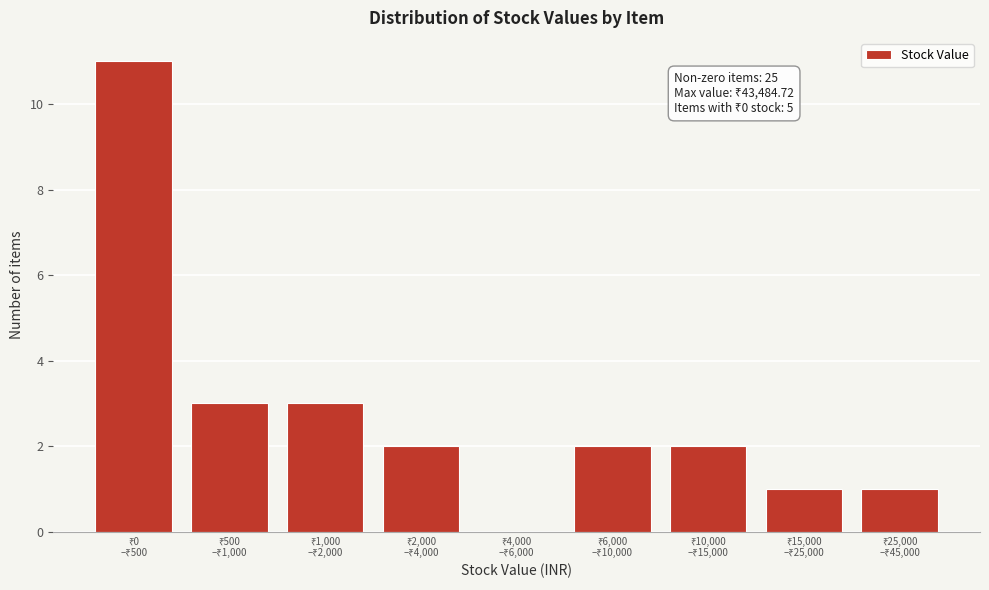

What is the greatest value displayed?

11